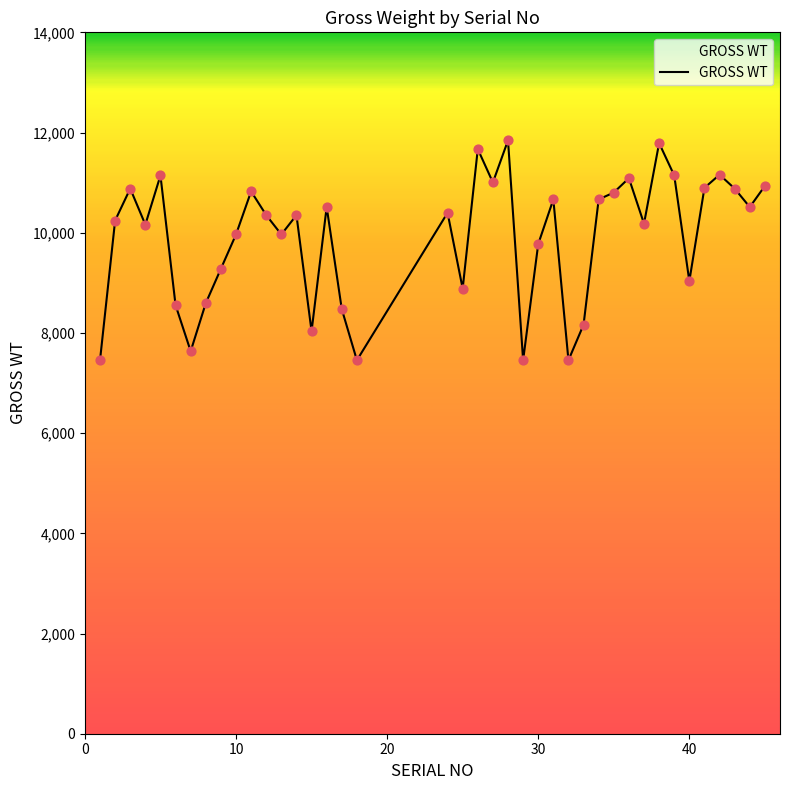

What is the greatest value displayed?

11843